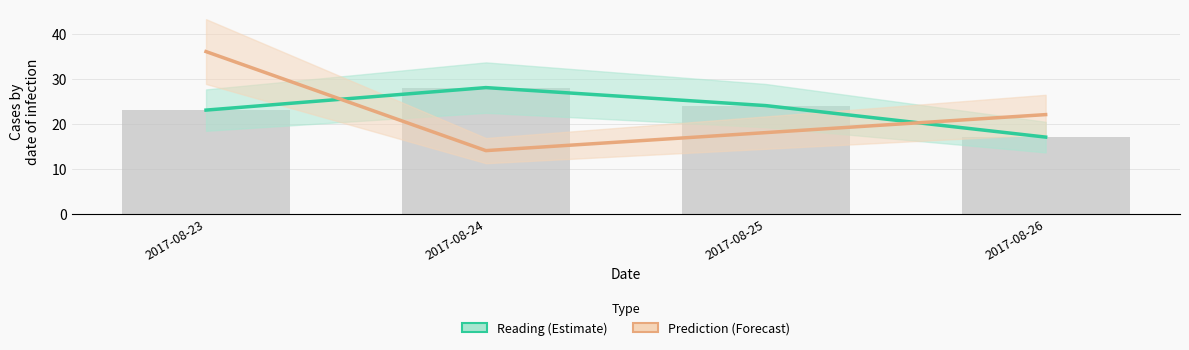

List the labels in order of Reading (Estimate) value, smallest first.

2017-08-26, 2017-08-23, 2017-08-25, 2017-08-24